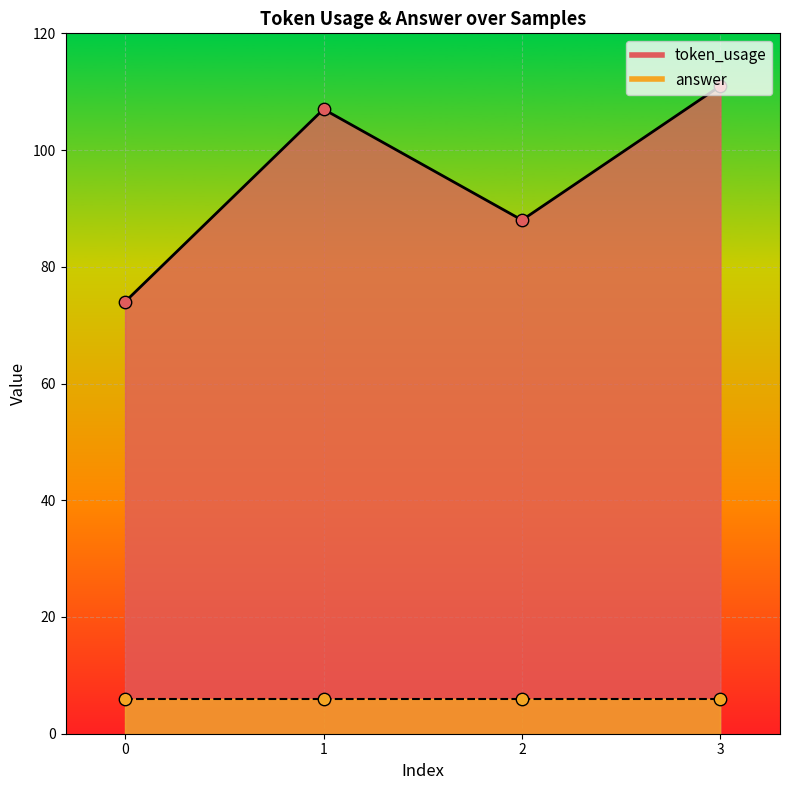

What is the ratio of the value at 0 to the value at 3?

0.7